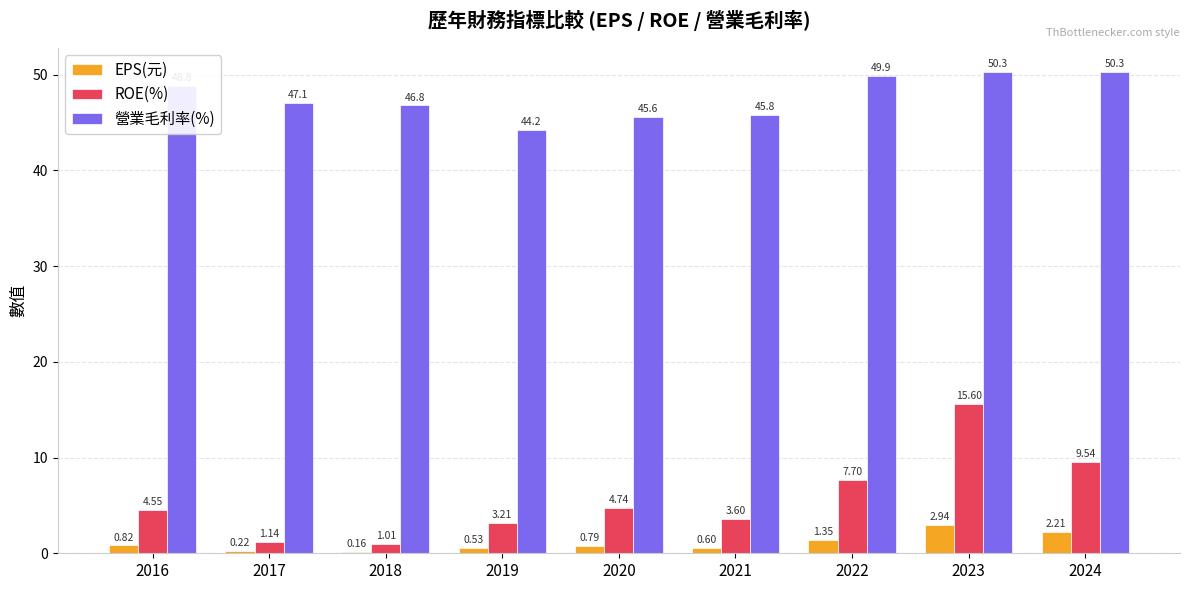

At 2021, list the series in order from largest to smallest.

營業毛利率(%), ROE(%), EPS(元)